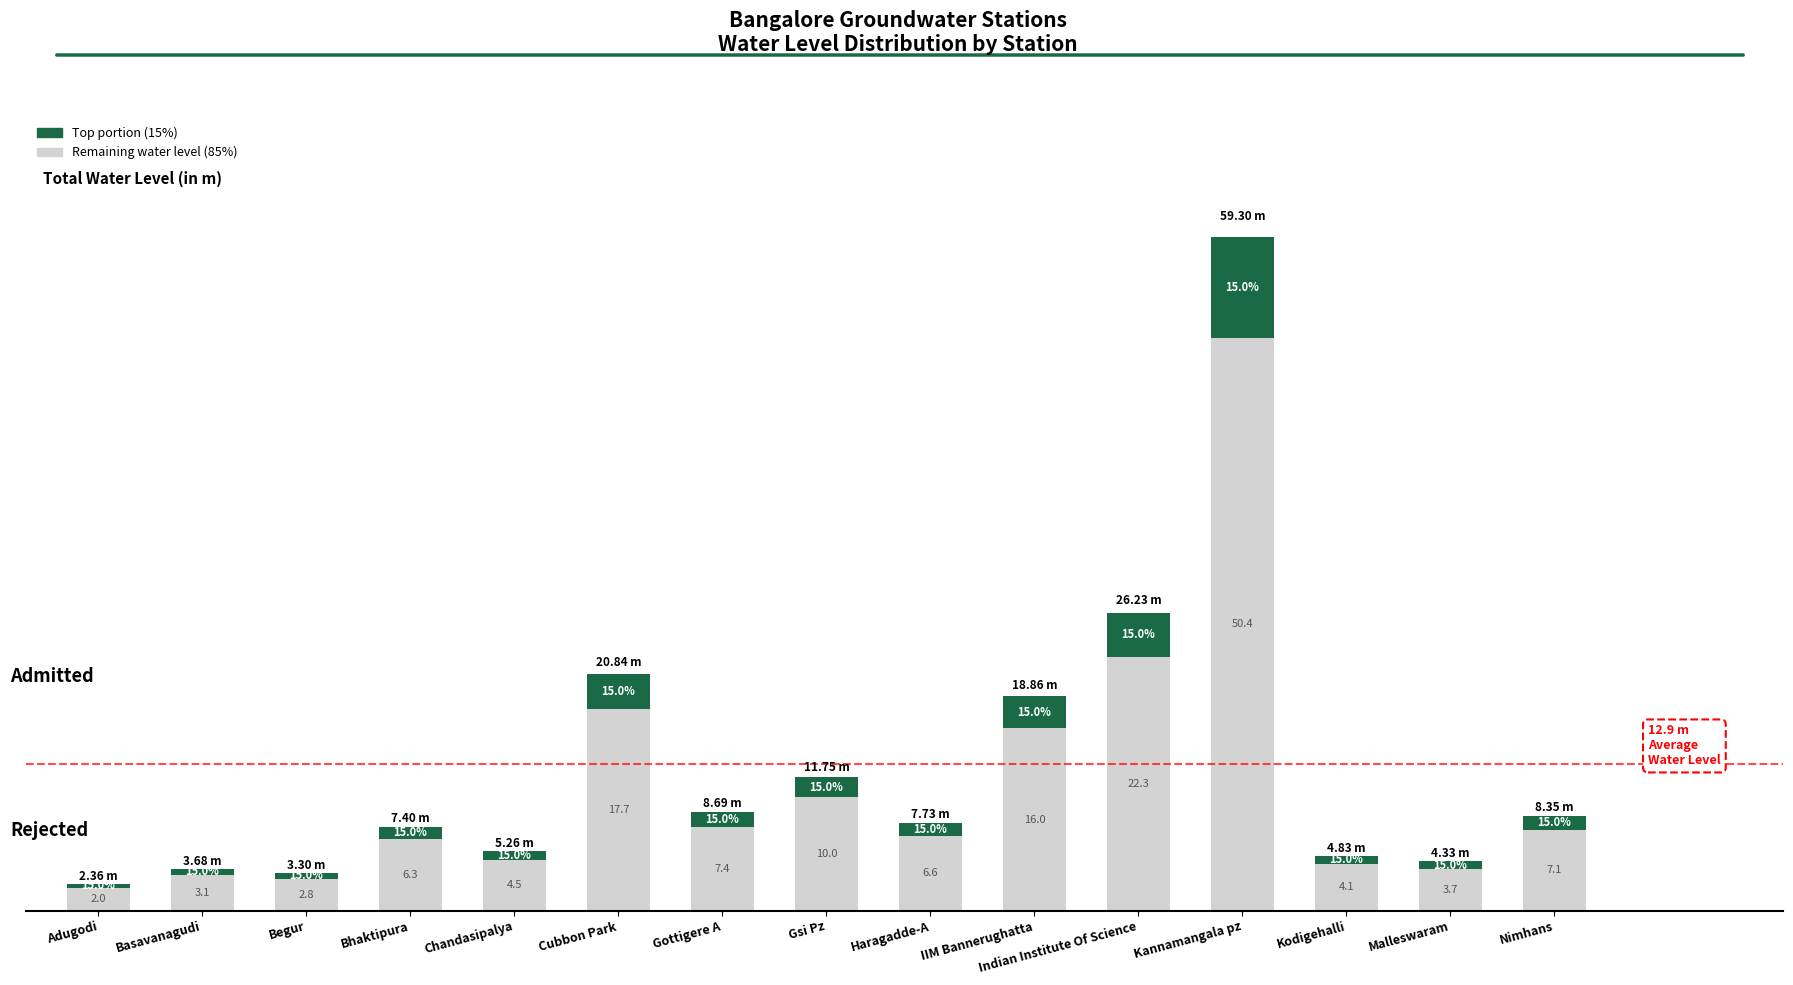

Which series has the widest spread of values?

Rejected (remaining level)